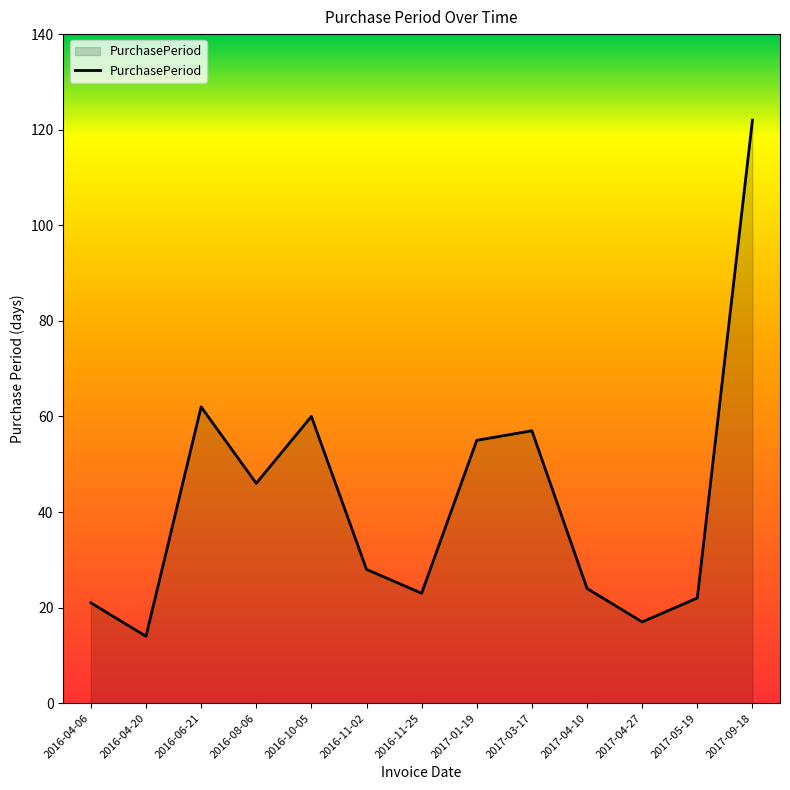

How many lines are shown in the chart?

1